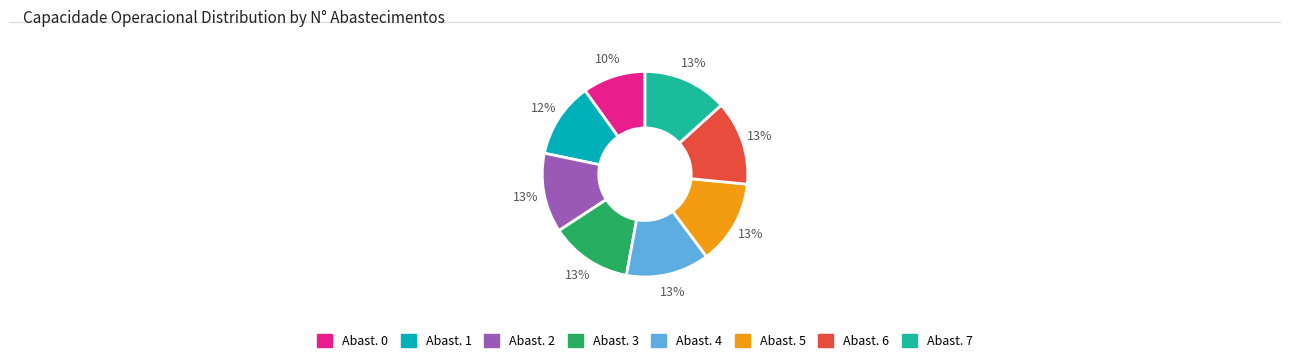

Does any single category account for the majority?

No